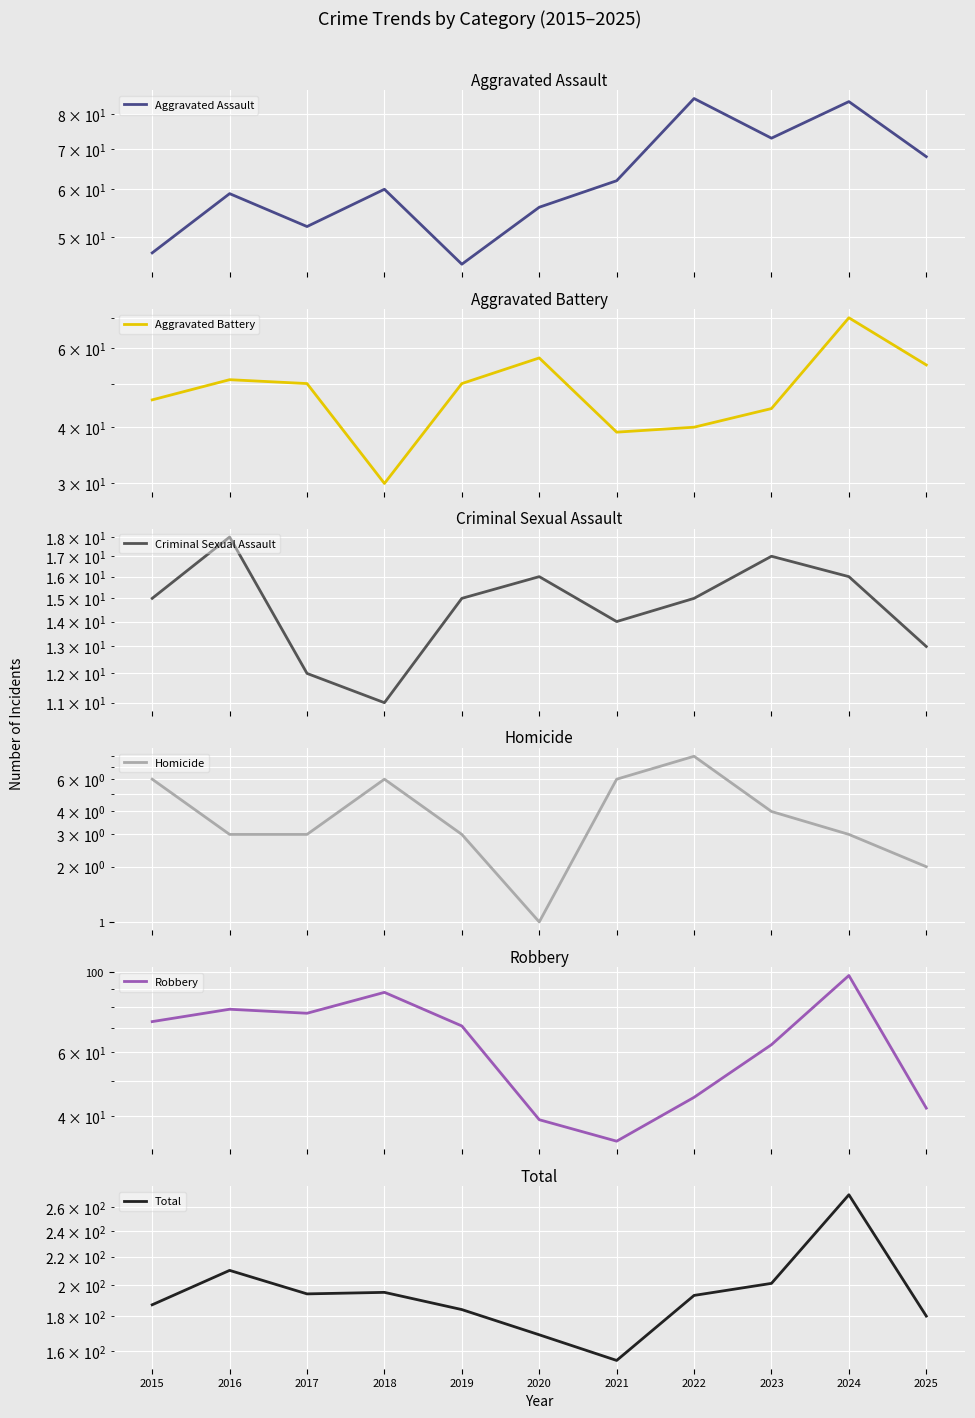

Between 2018 and 2024, which series saw the biggest shift?

Total